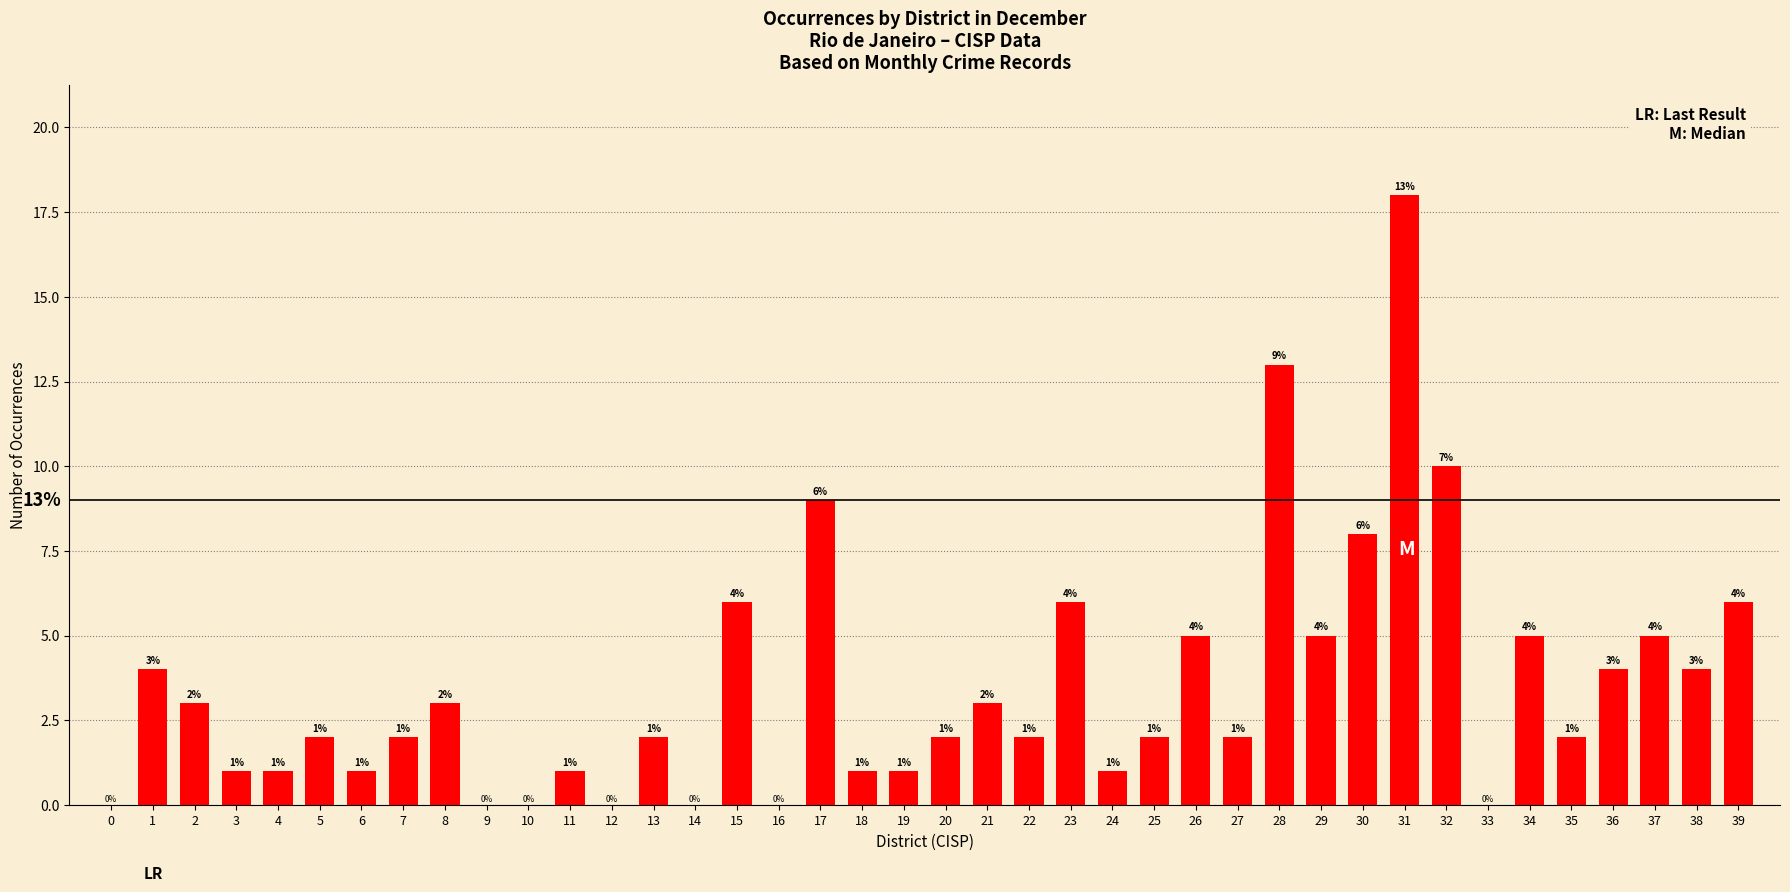

What value does the data have at 36, to the nearest 5?

5